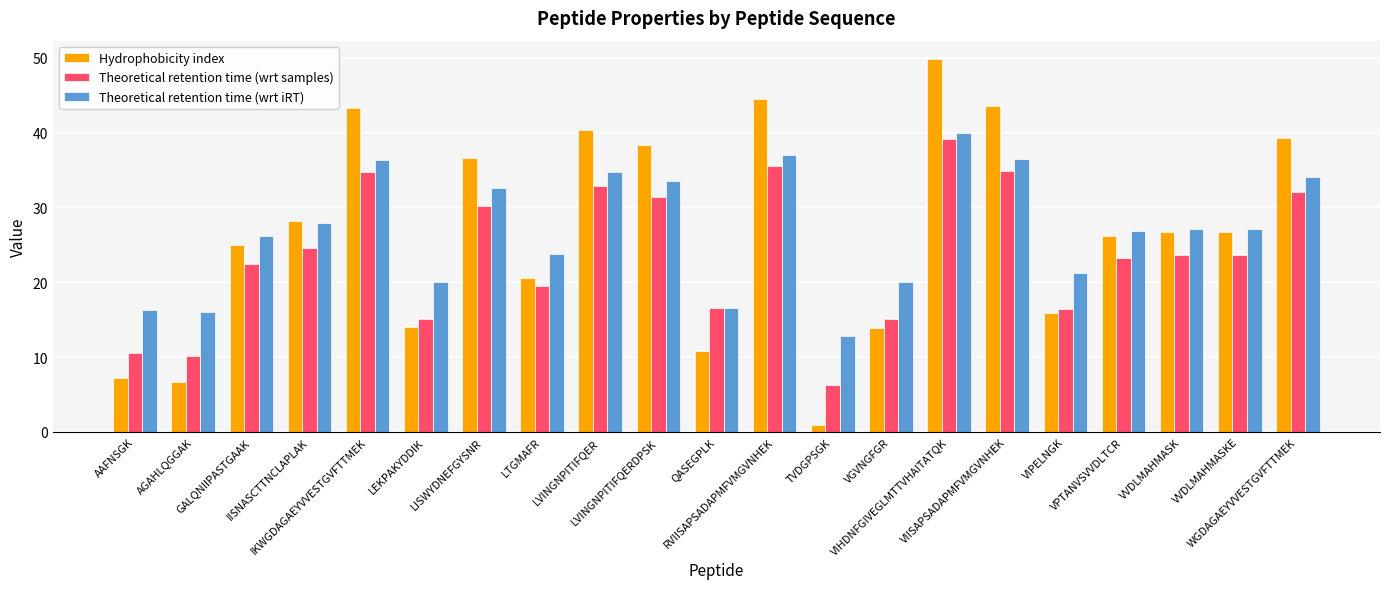

True or false: Theoretical retention time (wrt samples) has a value of 24.6 at IISNASCTTNCLAPLAK.

True